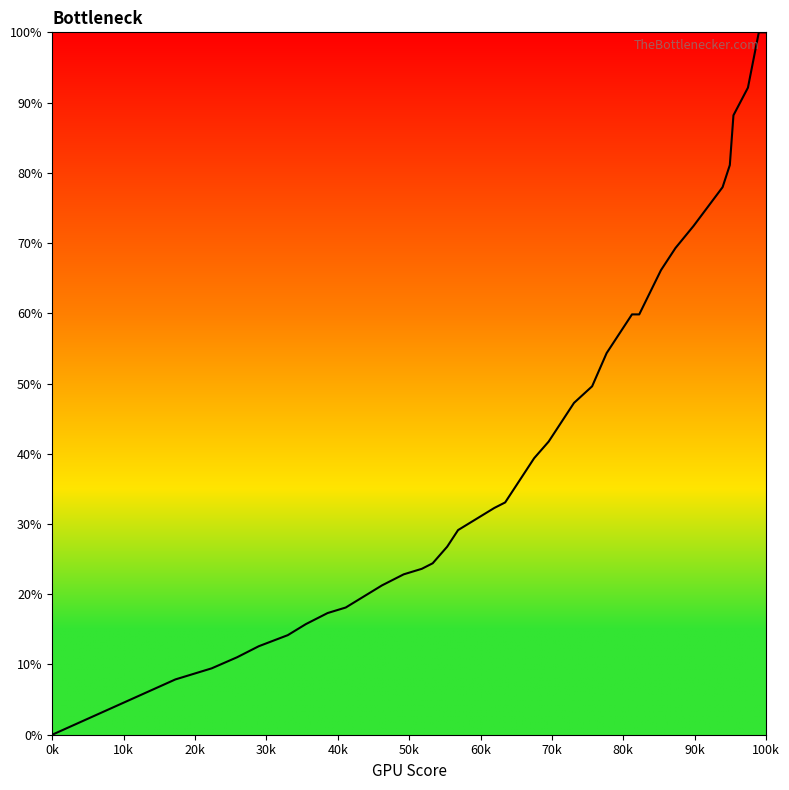

Reading right to left, what are all the values shown in this chart?

100.0	100.0	92.1	88.2	81.1	78.0	72.4	69.3	66.1	63.0	59.8	59.8	57.5	54.3	49.6	47.2	44.1	41.7	39.4	37.0	34.6	33.1	32.3	30.7	29.1	26.8	24.4	23.6	22.8	21.3	19.7	18.1	17.3	15.7	14.2	12.6	11.0	9.4	7.9	0.0